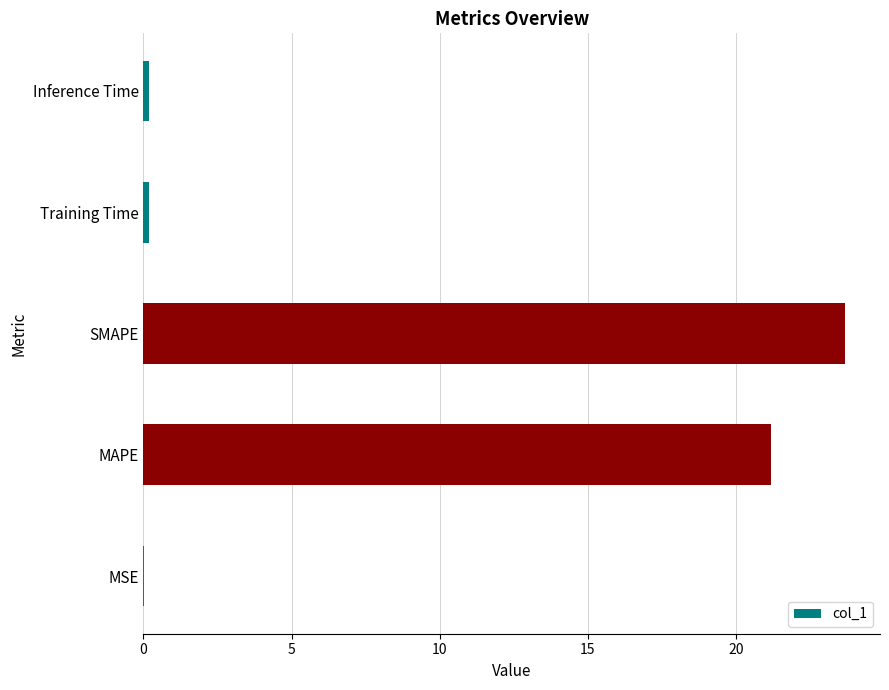

How many data points does each series have?

5